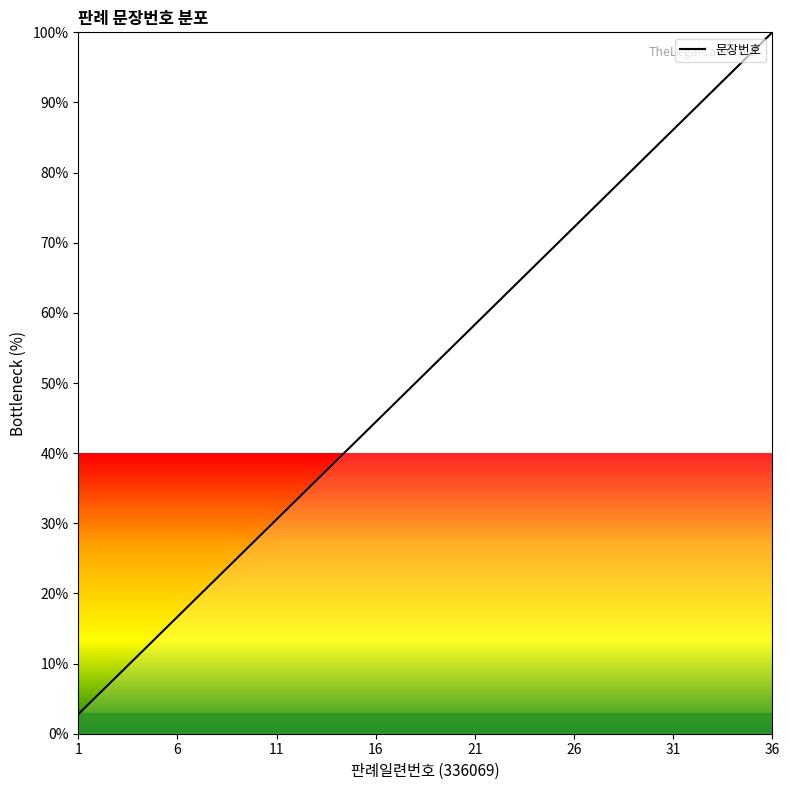

Does the chart display data point markers on the line(s)?

No